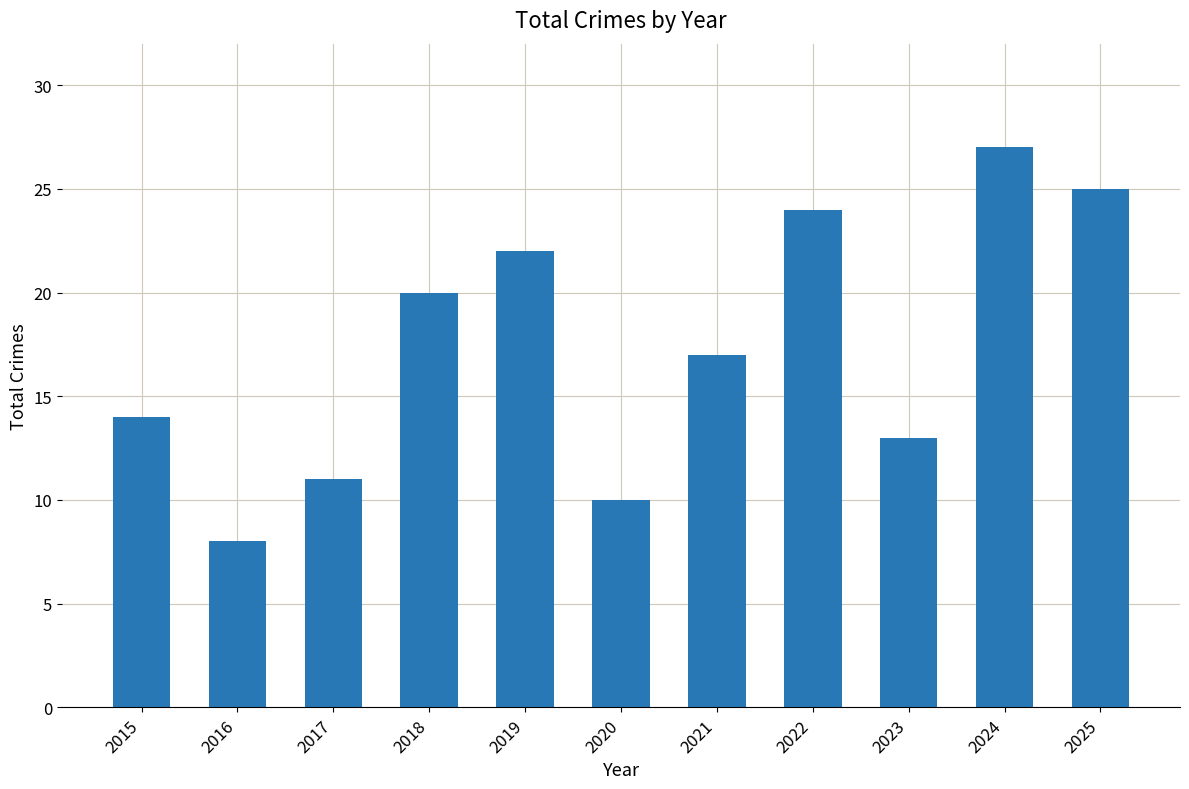

What is the approximate value at 2016?

8